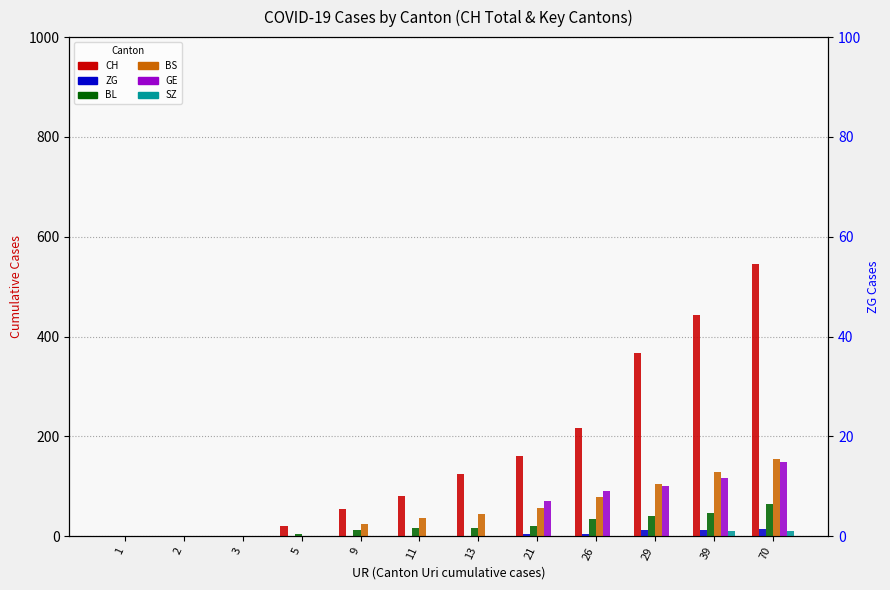

Which series changed the most between 39 and 70?

CH